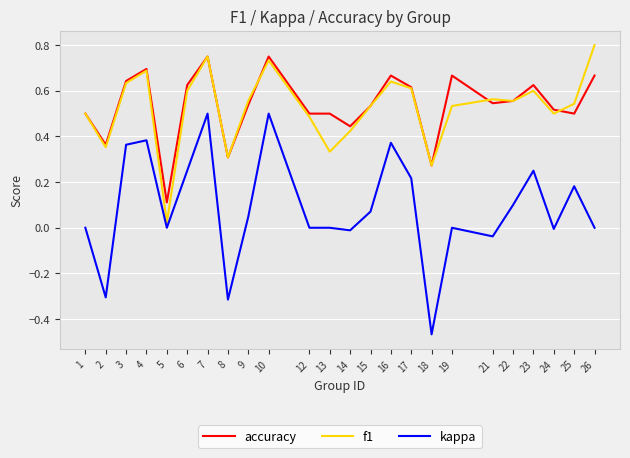

True or false: f1 and kappa intersect in this chart.

False